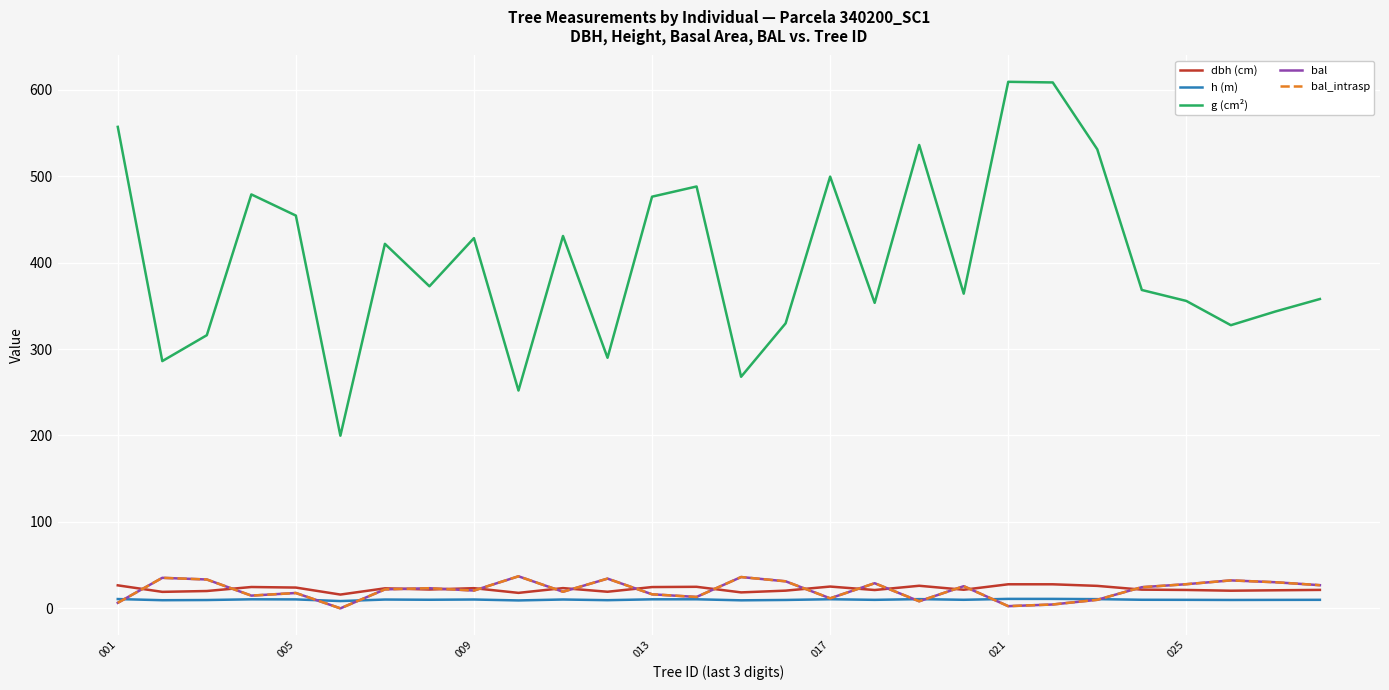

Does the chart display data point markers on the line(s)?

No